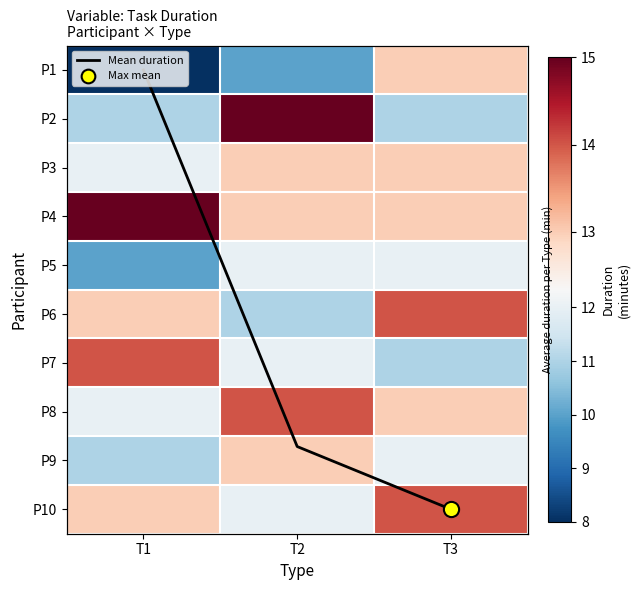

Is the value of P9 at T3 greater than the value of P5 at T1?

Yes